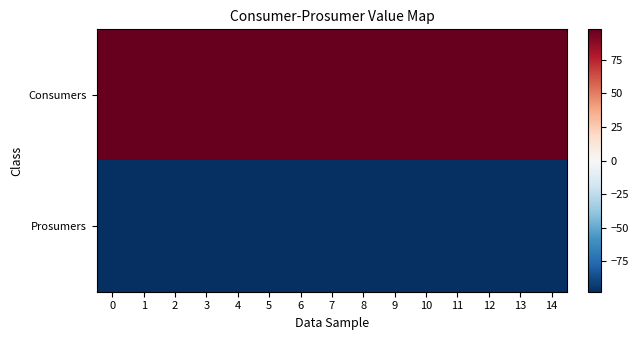

Between 3 and 8, which is larger?

3